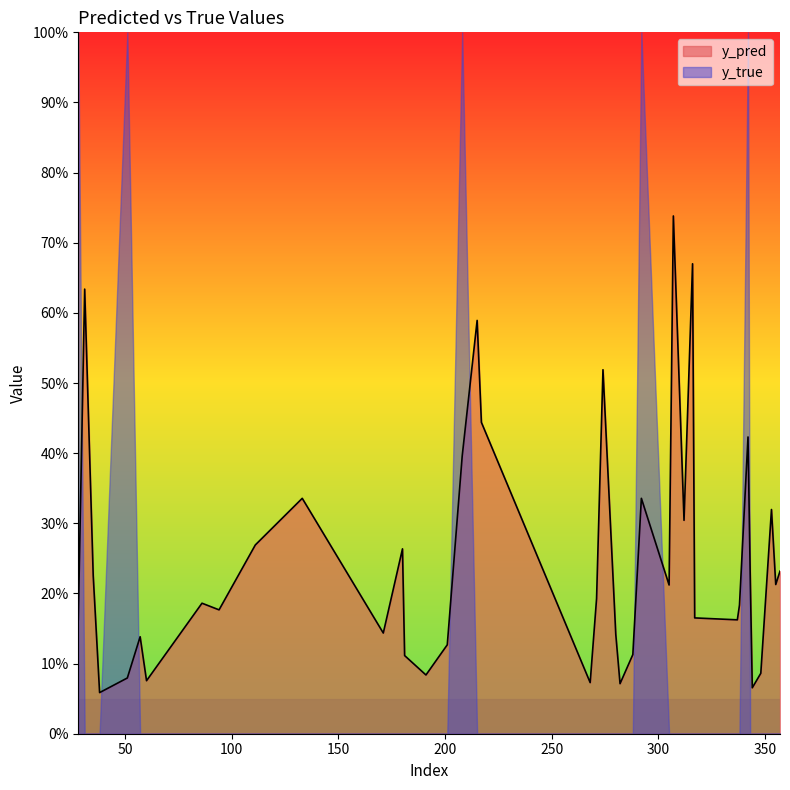

Does the chart display data point markers on the line(s)?

No